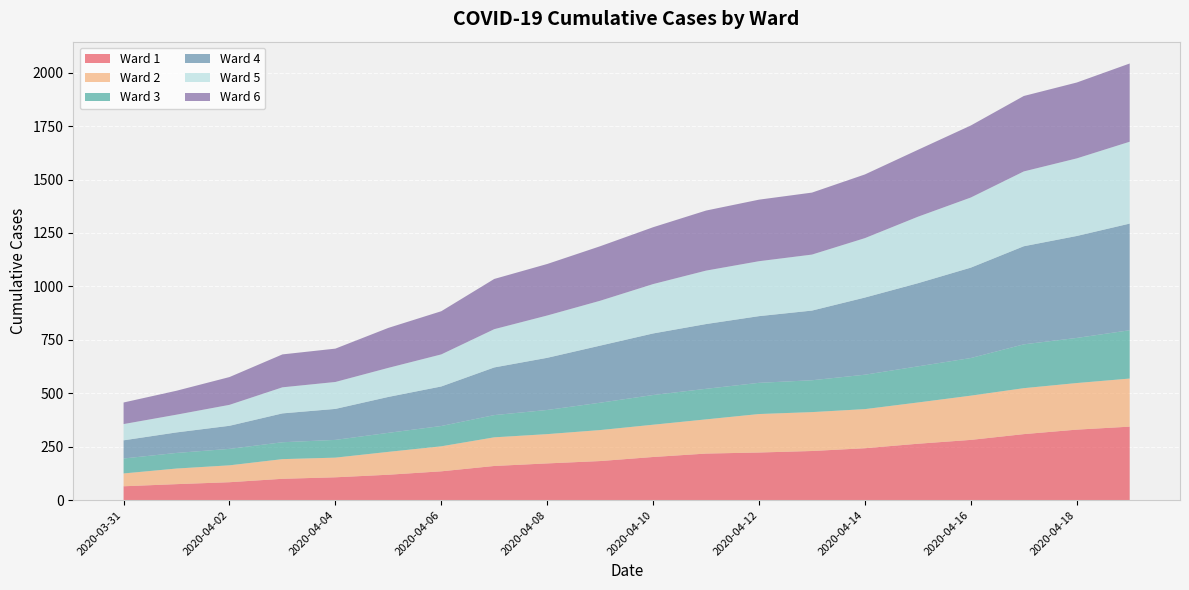

Reading left to right, extract all data points from this chart.

Ward 1: 2020-03-31=65	2020-04-01=75	2020-04-02=84	2020-04-03=100	2020-04-04=107	2020-04-05=119	2020-04-06=135	2020-04-07=160	2020-04-08=172	2020-04-09=183	2020-04-10=202	2020-04-11=218	2020-04-12=223	2020-04-13=230	2020-04-14=243	2020-04-15=264	2020-04-16=282	2020-04-17=309	2020-04-18=330	2020-04-19=344
Ward 2: 2020-03-31=60	2020-04-01=73	2020-04-02=79	2020-04-03=92	2020-04-04=92	2020-04-05=107	2020-04-06=117	2020-04-07=134	2020-04-08=137	2020-04-09=145	2020-04-10=151	2020-04-11=160	2020-04-12=180	2020-04-13=182	2020-04-14=183	2020-04-15=193	2020-04-16=207	2020-04-17=215	2020-04-18=218	2020-04-19=225
Ward 3: 2020-03-31=70	2020-04-01=73	2020-04-02=77	2020-04-03=79	2020-04-04=83	2020-04-05=89	2020-04-06=95	2020-04-07=104	2020-04-08=113	2020-04-09=128	2020-04-10=139	2020-04-11=143	2020-04-12=146	2020-04-13=149	2020-04-14=161	2020-04-15=169	2020-04-16=176	2020-04-17=205	2020-04-18=211	2020-04-19=226
Ward 4: 2020-03-31=85	2020-04-01=96	2020-04-02=108	2020-04-03=135	2020-04-04=145	2020-04-05=168	2020-04-06=185	2020-04-07=223	2020-04-08=244	2020-04-09=267	2020-04-10=288	2020-04-11=303	2020-04-12=312	2020-04-13=326	2020-04-14=361	2020-04-15=389	2020-04-16=423	2020-04-17=459	2020-04-18=477	2020-04-19=499
Ward 5: 2020-03-31=76	2020-04-01=83	2020-04-02=98	2020-04-03=122	2020-04-04=126	2020-04-05=136	2020-04-06=150	2020-04-07=179	2020-04-08=198	2020-04-09=210	2020-04-10=231	2020-04-11=250	2020-04-12=257	2020-04-13=262	2020-04-14=278	2020-04-15=311	2020-04-16=328	2020-04-17=350	2020-04-18=363	2020-04-19=383
Ward 6: 2020-03-31=101	2020-04-01=112	2020-04-02=130	2020-04-03=154	2020-04-04=156	2020-04-05=187	2020-04-06=202	2020-04-07=235	2020-04-08=241	2020-04-09=255	2020-04-10=266	2020-04-11=281	2020-04-12=288	2020-04-13=290	2020-04-14=298	2020-04-15=313	2020-04-16=337	2020-04-17=353	2020-04-18=355	2020-04-19=366